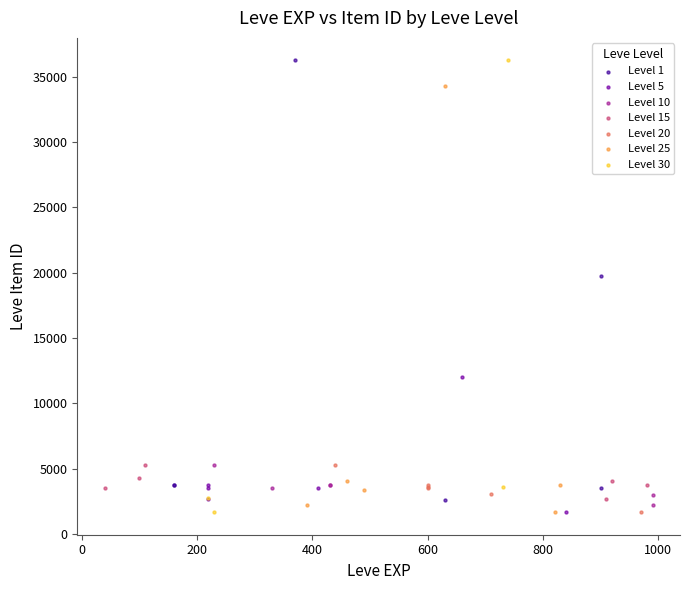

What are all the series names shown in the legend?

Level 1, Level 5, Level 10, Level 15, Level 20, Level 25, Level 30